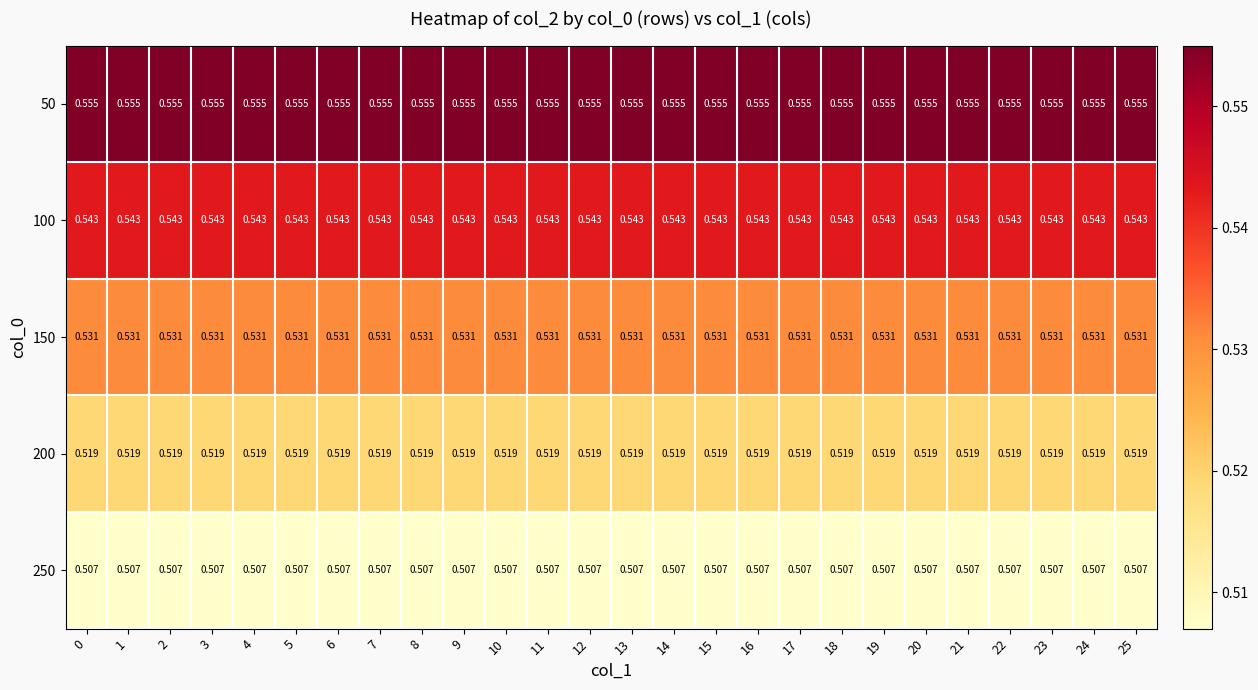

Is the value of 50 at 23 greater than the value of 200 at 21?

Yes